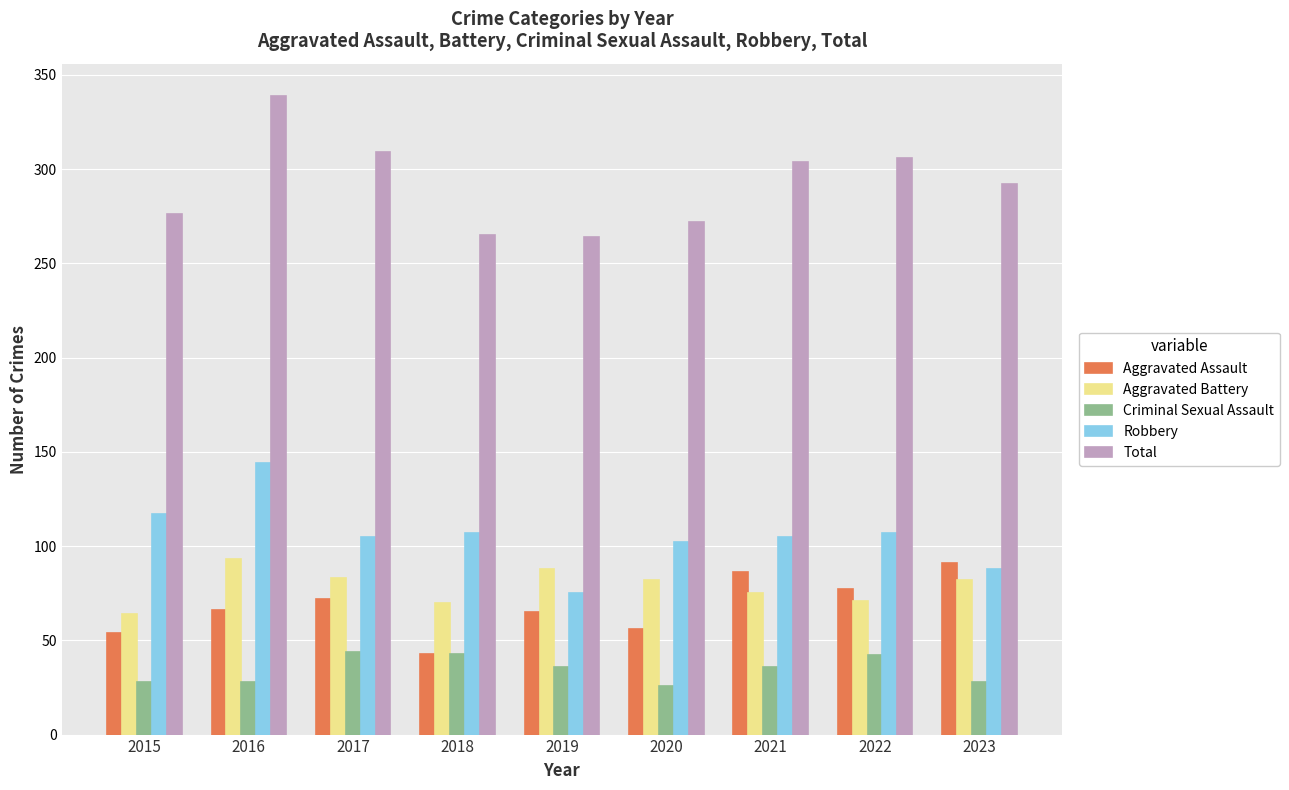

What are all the series names shown in the legend?

Aggravated Assault, Aggravated Battery, Criminal Sexual Assault, Robbery, Total